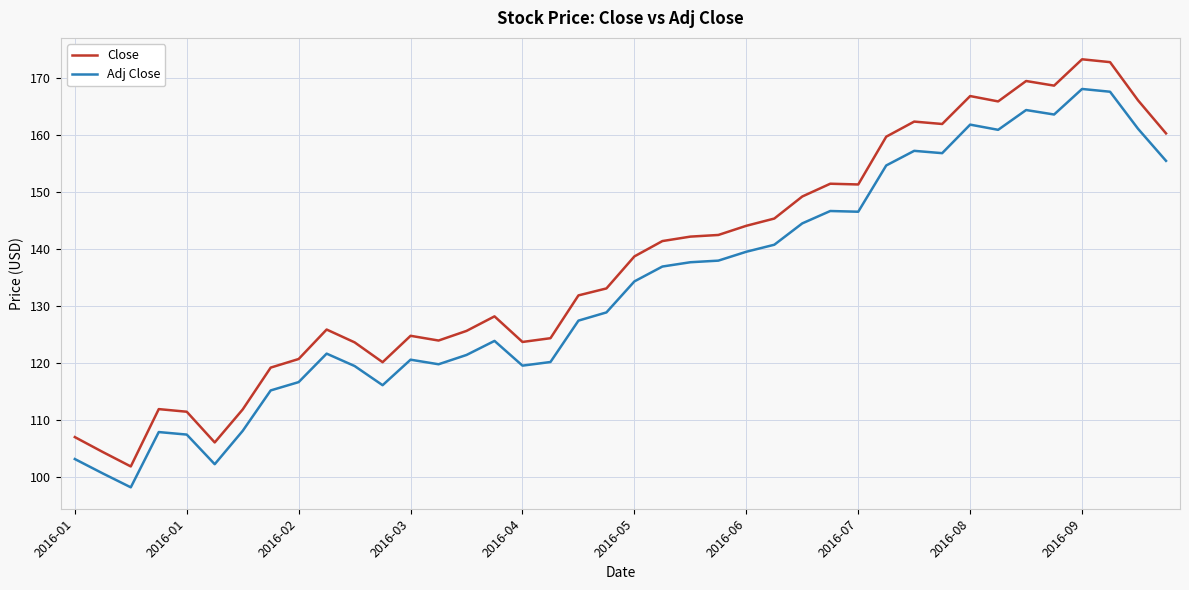

What are all the series names shown in the legend?

Close, Adj Close